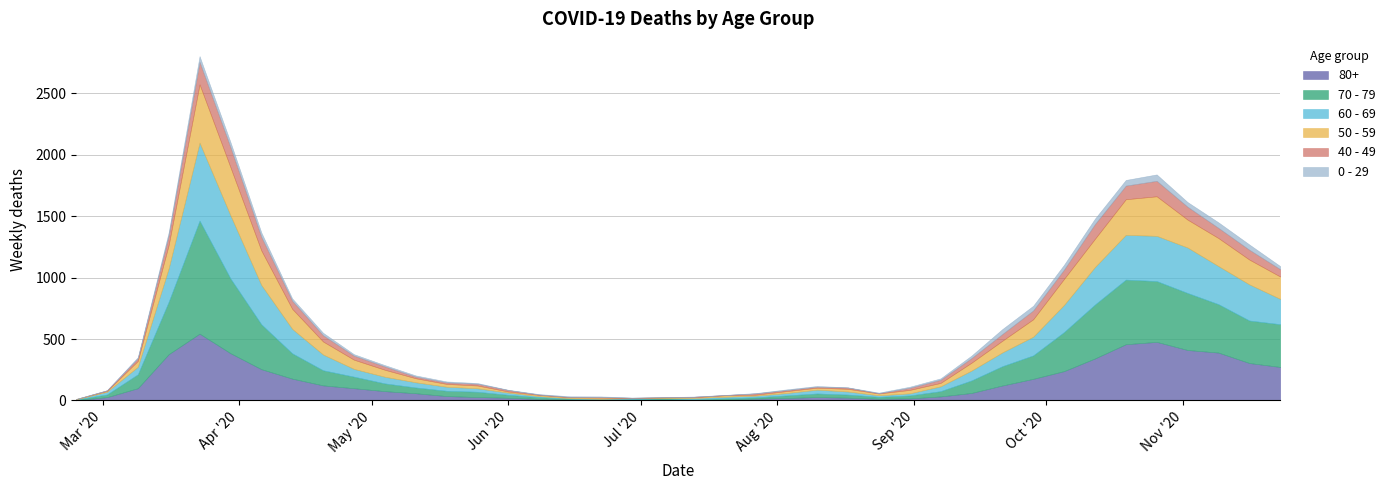

Is it true that 40 - 49 equals 1 at 2020-07-06?

True